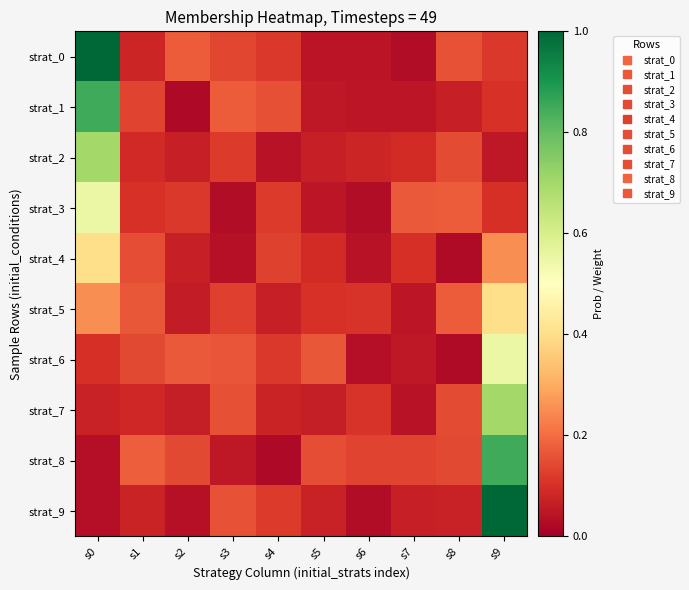

At how many categories does at least one series exceed 0?

10